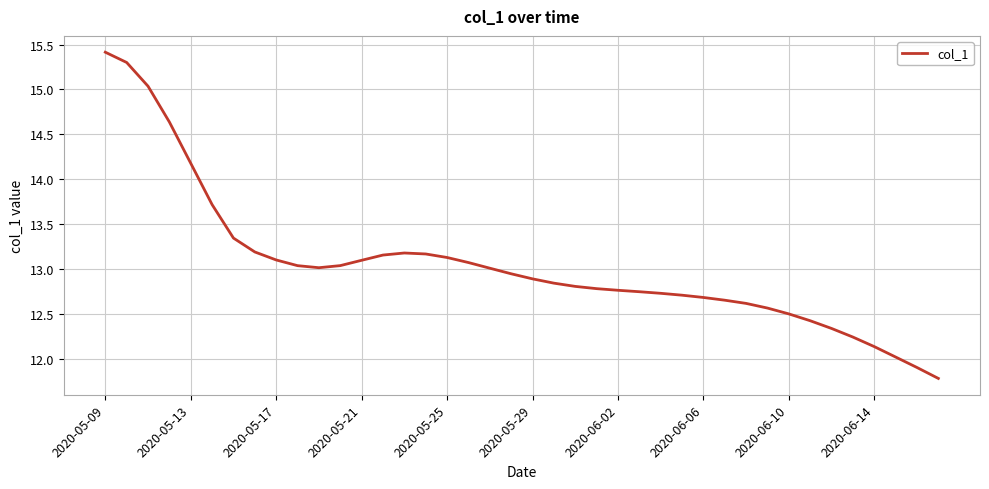

What is the difference between the maximum and minimum values?

3.6